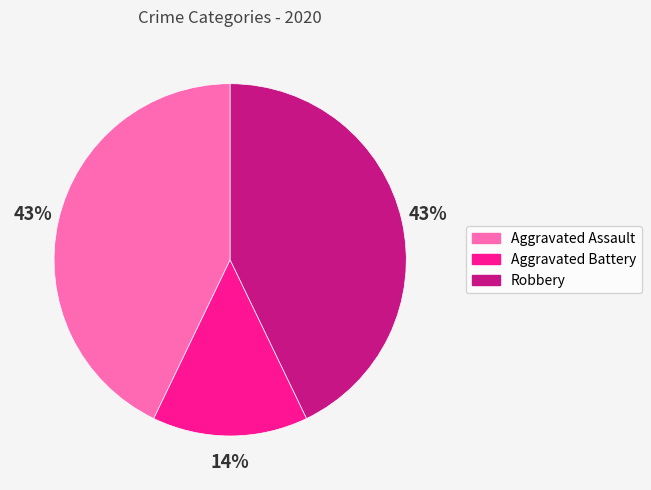

Is there a majority slice in this chart?

No